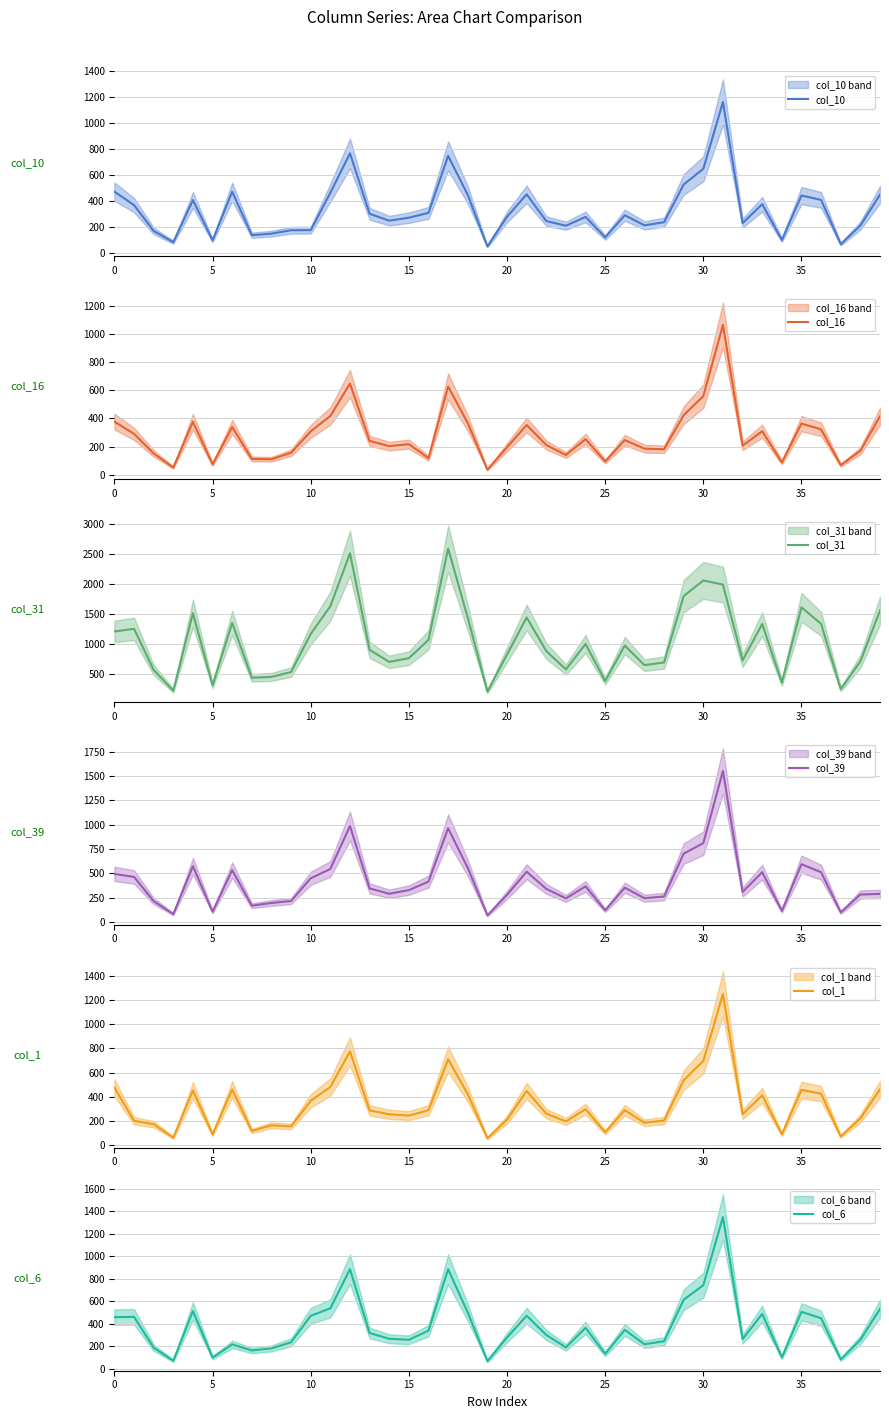

Count the number of categories in the chart.

40